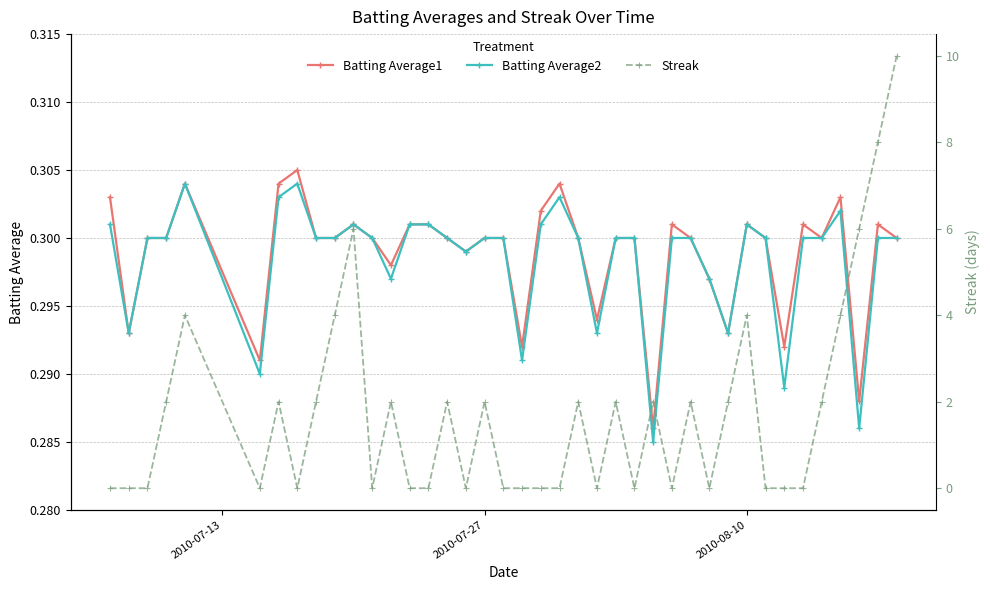

How many values in the Streak series exceed 2?

8